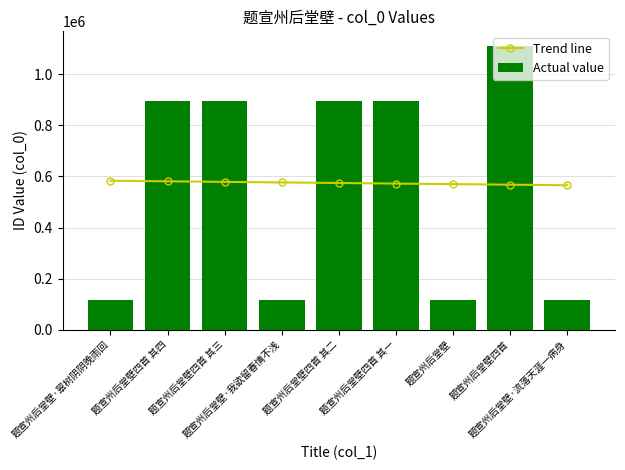

At 题宣州后堂壁·流落天涯一病身, list the series in order from smallest to largest.

Actual value, Trend line